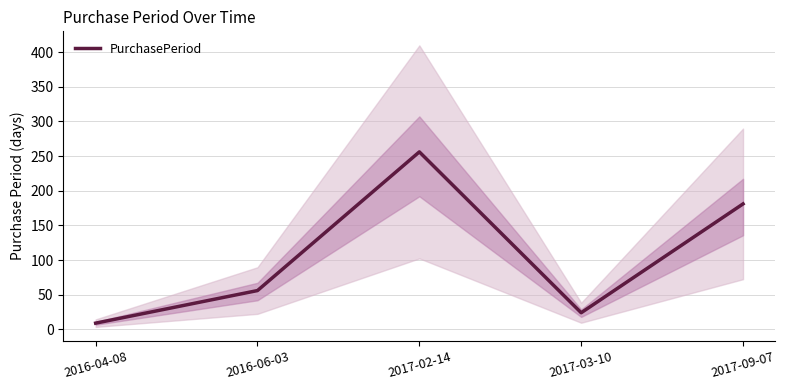

Rank the categories by value from highest to lowest.

2017-02-14, 2017-09-07, 2016-06-03, 2017-03-10, 2016-04-08